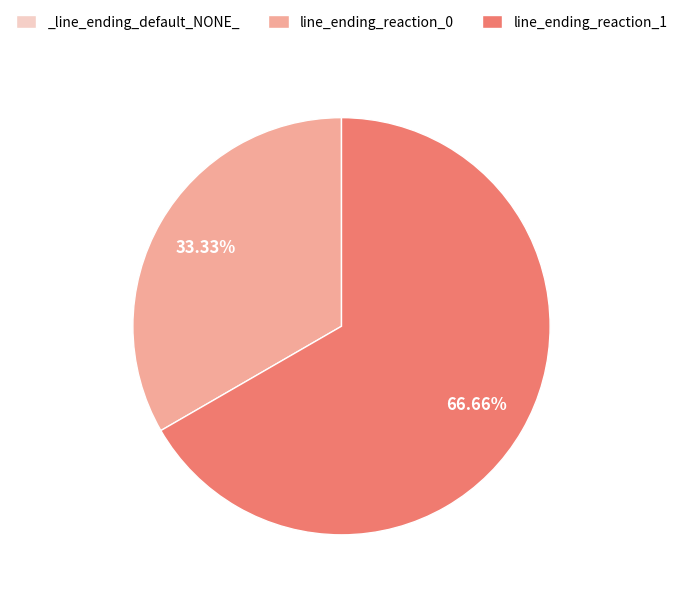

Which slice represents more than half of the pie?

line_ending_reaction_1